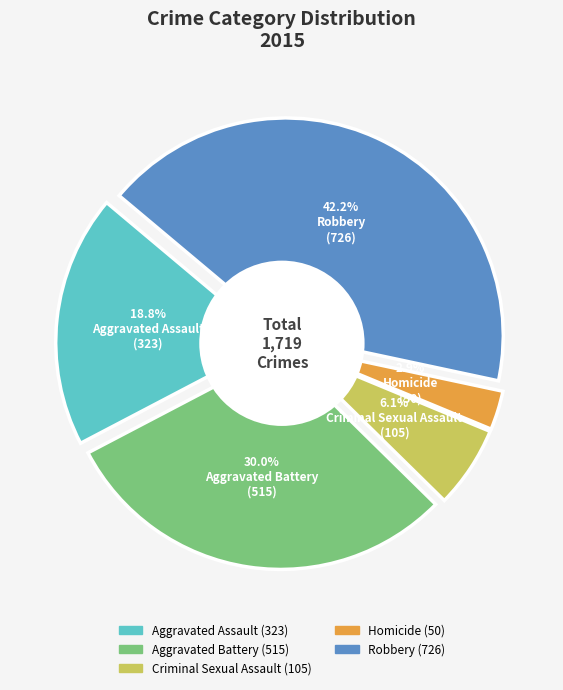

What percentage do Robbery and Aggravated Assault together represent?

61.0%